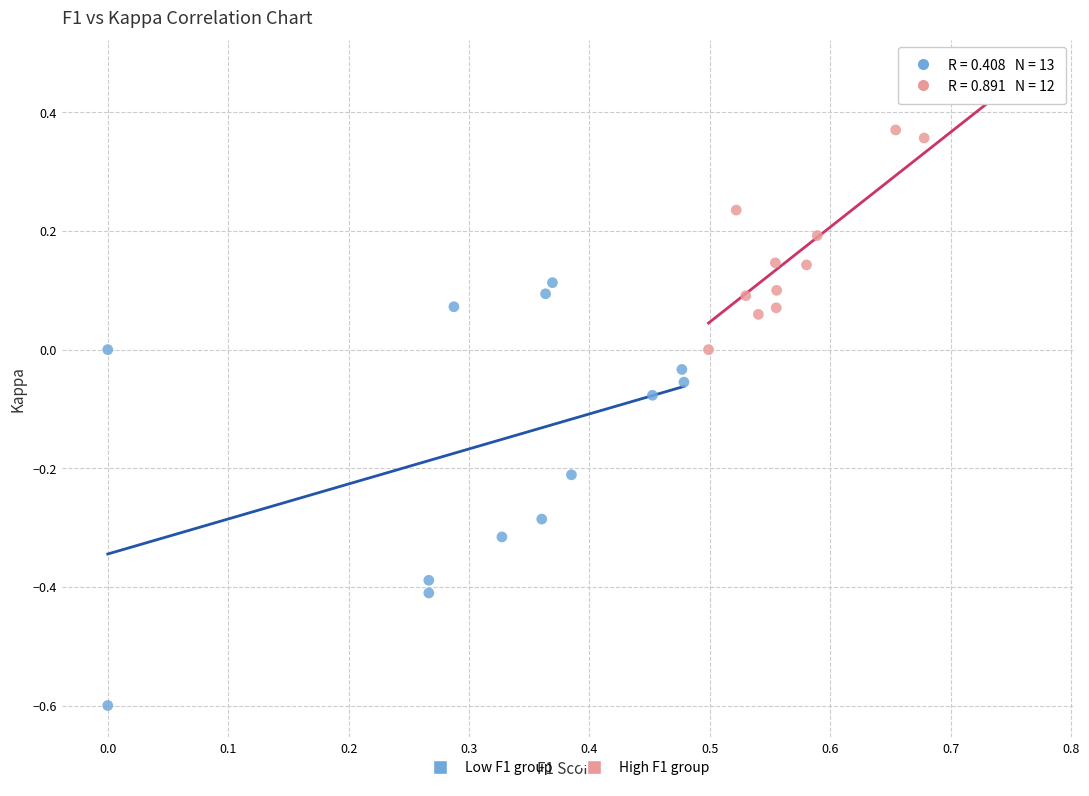

Which series has the largest Y range (max minus min)?

Low F1 group